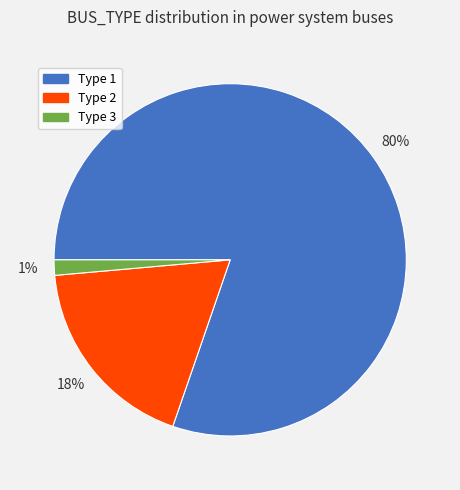

To the nearest percent, what percentage of the pie is Type 3?

1%